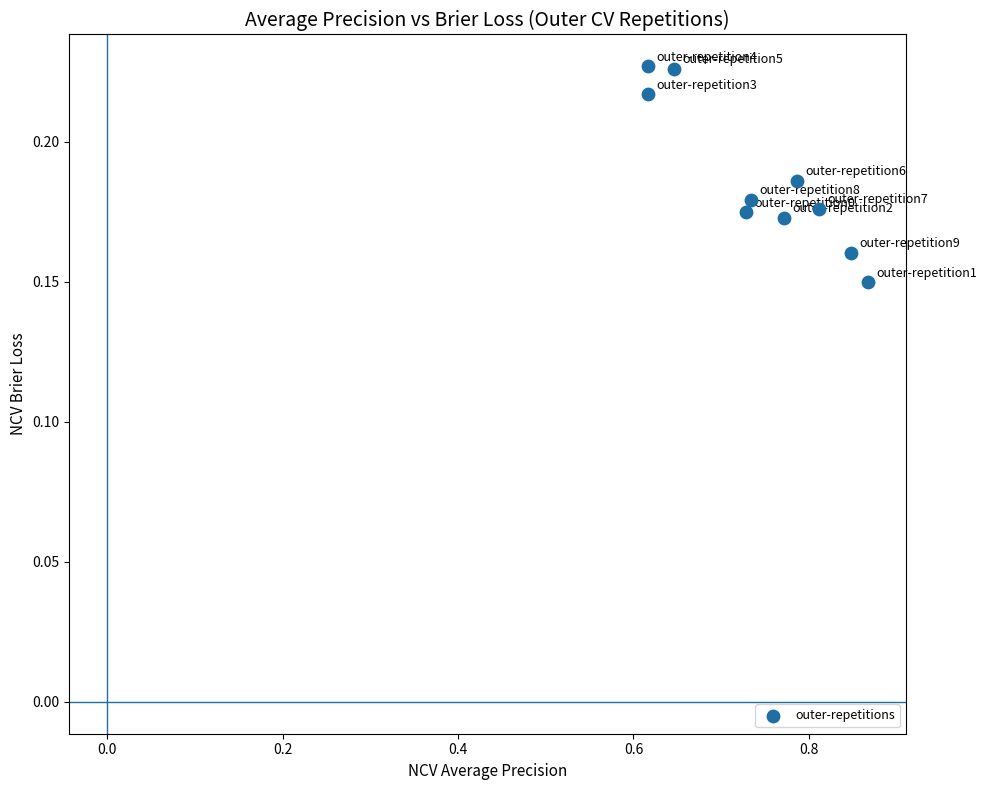

What is the average X value?

0.7